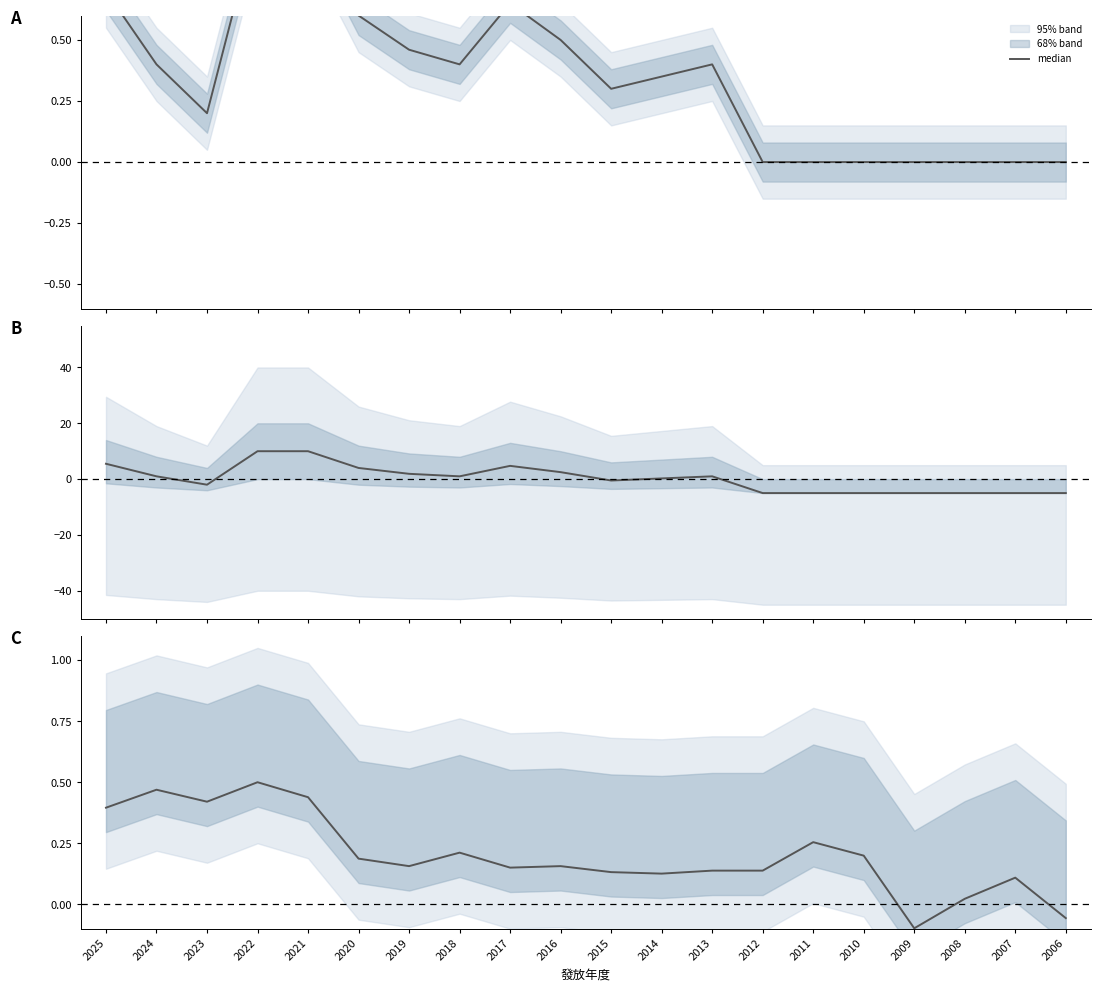

Reading right to left, extract all data points from this chart.

2006=-0.1	2007=0.1	2008=0.0	2009=-0.1	2010=0.2	2011=0.3	2012=0.1	2013=0.1	2014=0.1	2015=0.1	2016=0.2	2017=0.2	2018=0.2	2019=0.2	2020=0.2	2021=0.4	2022=0.5	2023=0.4	2024=0.5	2025=0.4